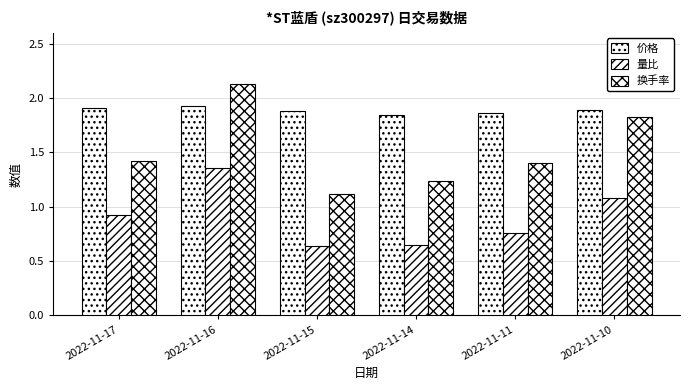

List the series in order of their peak value, highest first.

换手率, 价格, 量比